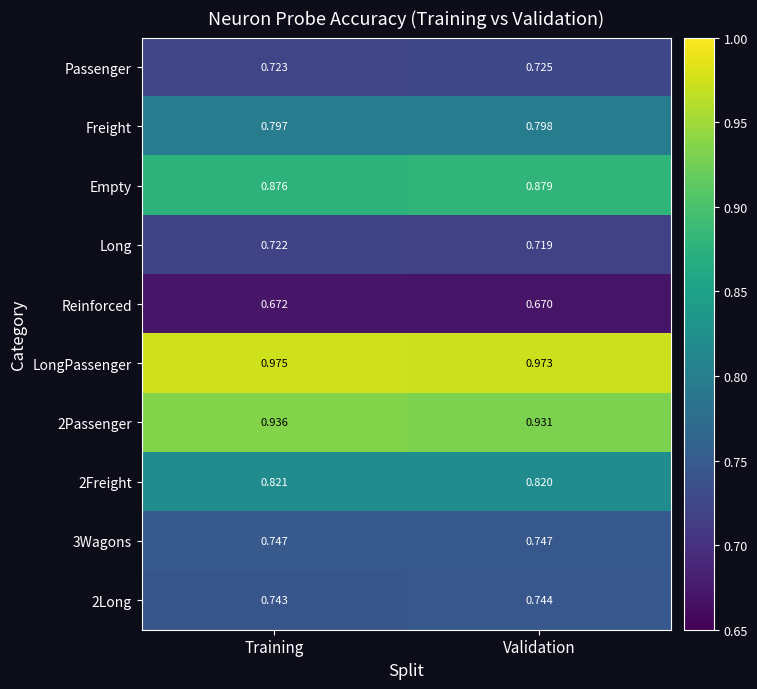

At which category is the sum across all series the highest?

Training